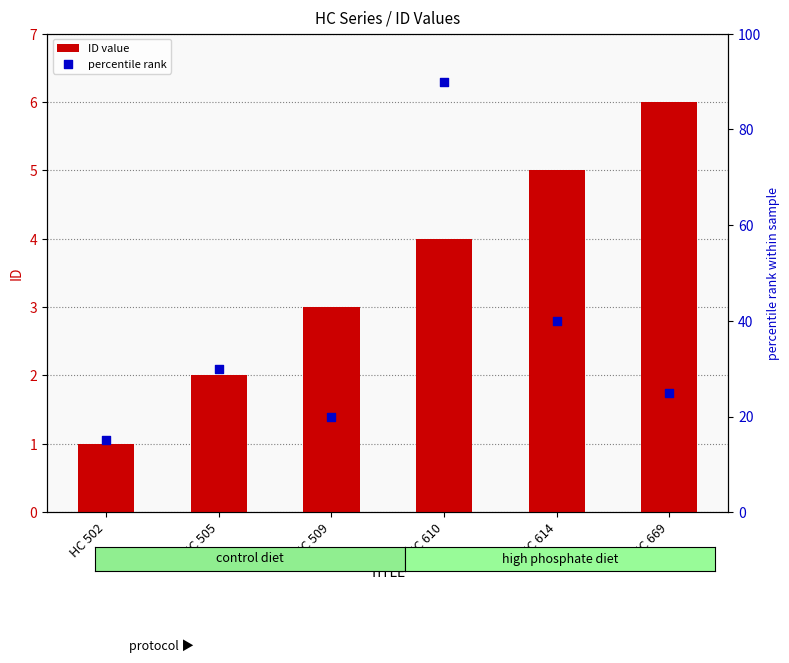

Which series has the widest spread of Y values?

percentile rank